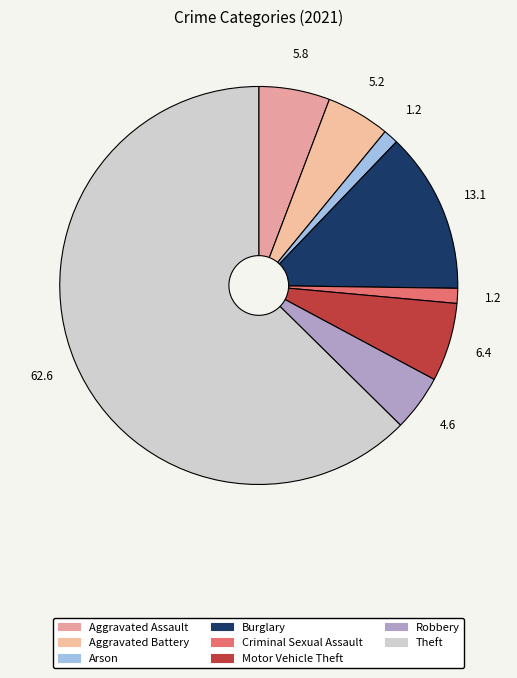

Is it true that Aggravated Battery is 5% of the pie?

True